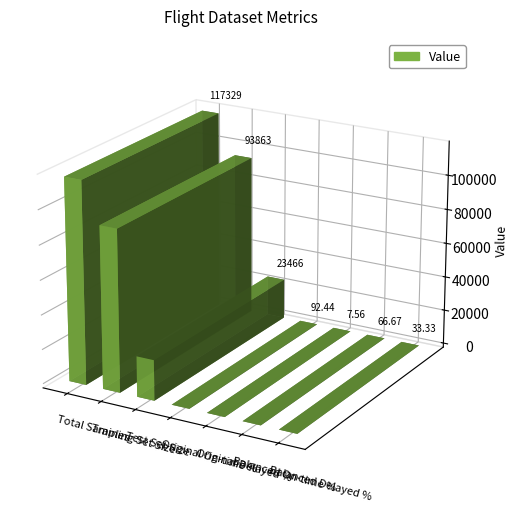

Where is the data nearest to the value 58668?

Training Set Size